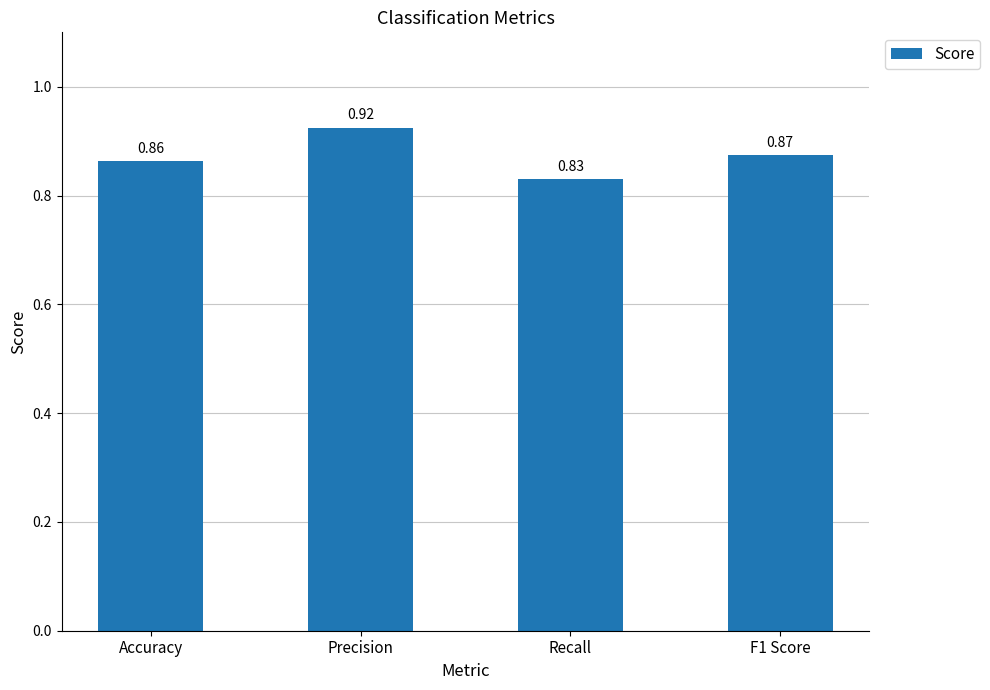

What is the difference between the values at Precision and Accuracy?

0.1